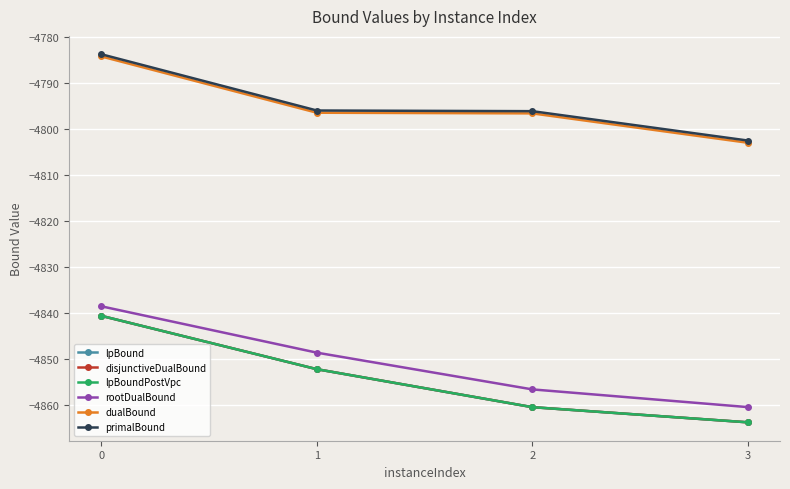

What is the total value across all series at 3?

-29056.7